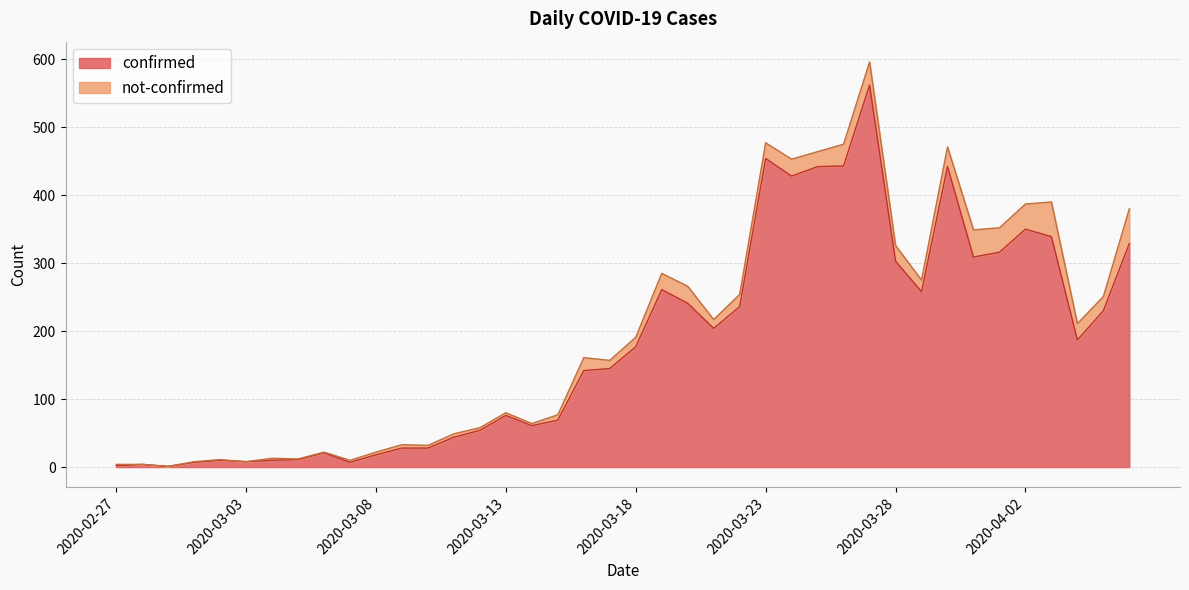

Reading left to right, what are all the values shown in this chart?

2020-02-27=2	2020-02-28=4	2020-02-29=1	2020-03-01=7	2020-03-02=10	2020-03-03=8	2020-03-04=10	2020-03-05=11	2020-03-06=21	2020-03-07=7	2020-03-08=18	2020-03-09=28	2020-03-10=28	2020-03-11=44	2020-03-12=54	2020-03-13=76	2020-03-14=61	2020-03-15=69	2020-03-16=142	2020-03-17=145	2020-03-18=177	2020-03-19=261	2020-03-20=241	2020-03-21=204	2020-03-22=236	2020-03-23=454	2020-03-24=428	2020-03-25=442	2020-03-26=443	2020-03-27=562	2020-03-28=303	2020-03-29=258	2020-03-30=442	2020-03-31=309	2020-04-01=316	2020-04-02=350	2020-04-03=339	2020-04-04=187	2020-04-05=230	2020-04-06=329